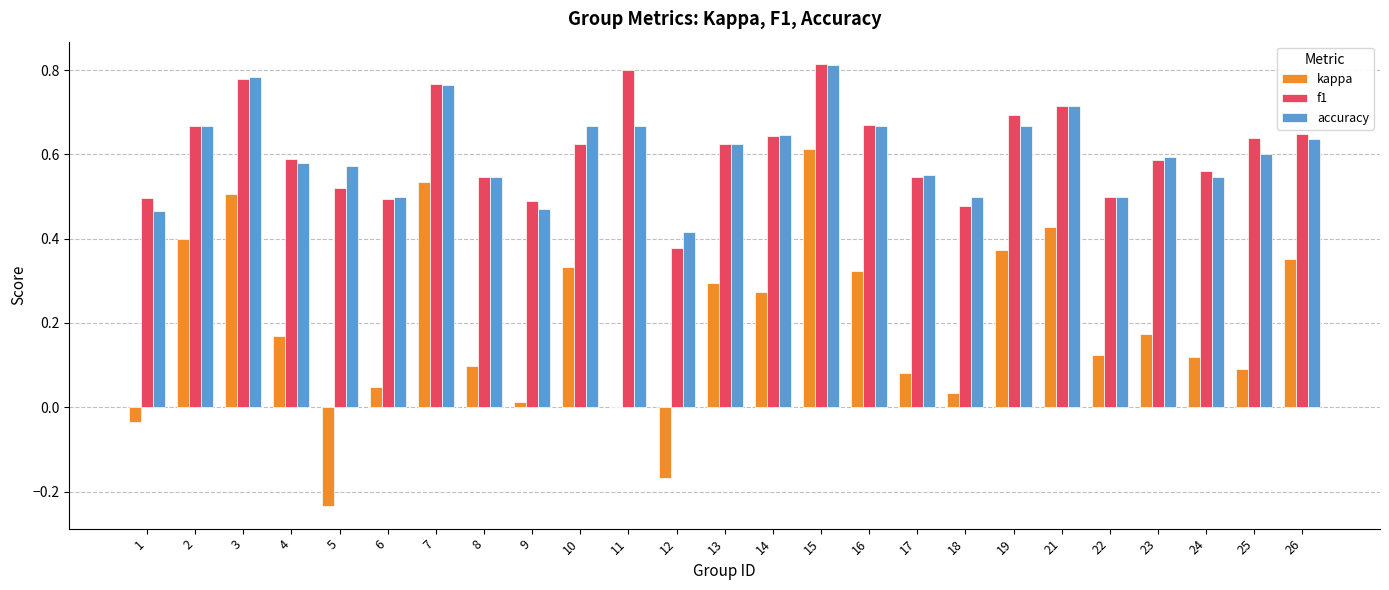

Which series changed the most between 14 and 19?

kappa